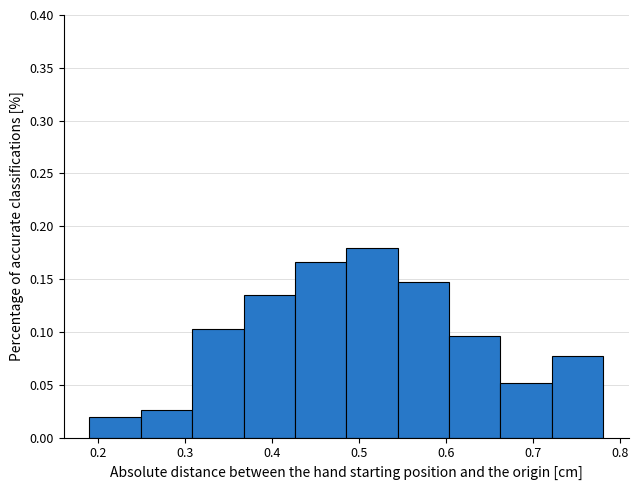

Reading left to right, transcribe this chart: for each bar, give the range it covers on the x-axis and its height. Neither the bar edges nor the heights are printed on the chart, so give them approximately, as read against the axes.

0.190 to 0.249: 0.020
0.249 to 0.308: 0.025
0.308 to 0.367: 0.105
0.367 to 0.426: 0.135
0.426 to 0.485: 0.165
0.485 to 0.544: 0.180
0.544 to 0.603: 0.145
0.603 to 0.662: 0.095
0.662 to 0.721: 0.050
0.721 to 0.780: 0.075